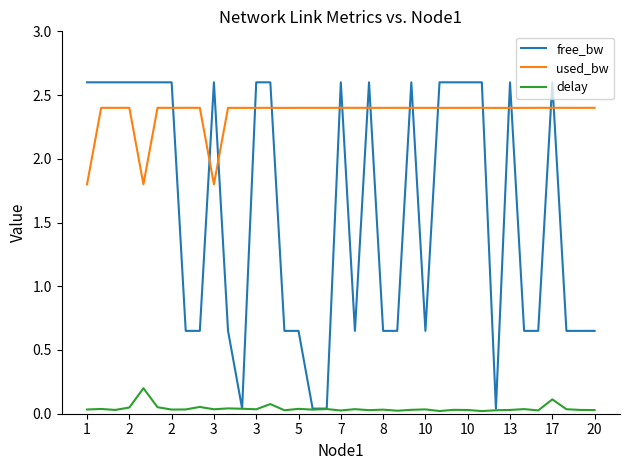

What is the maximum value for used_bw?

2.4